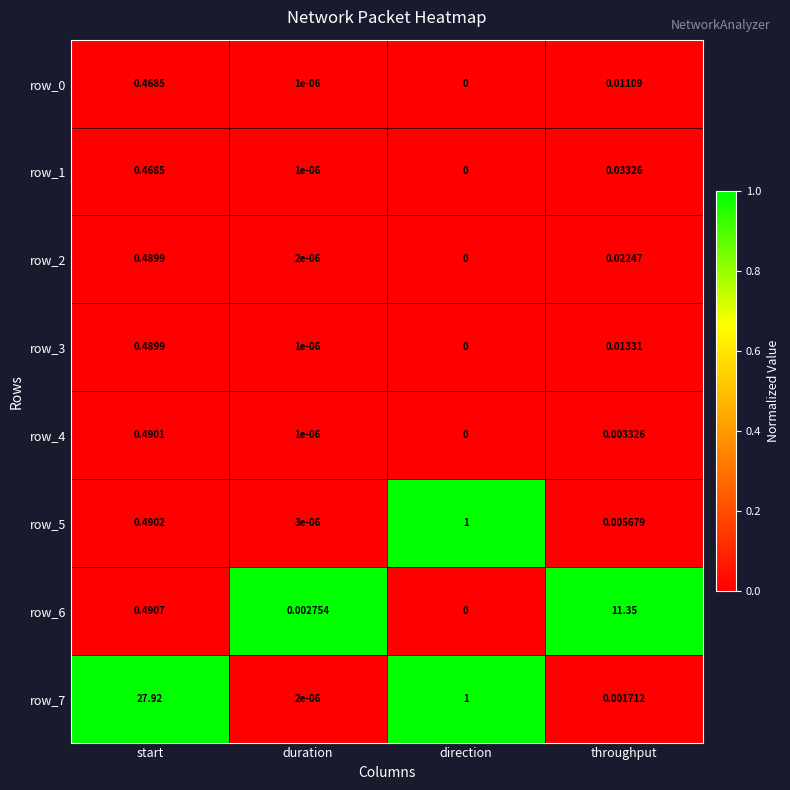

List the labels in order of row_2 value, smallest first.

direction, duration, throughput, start